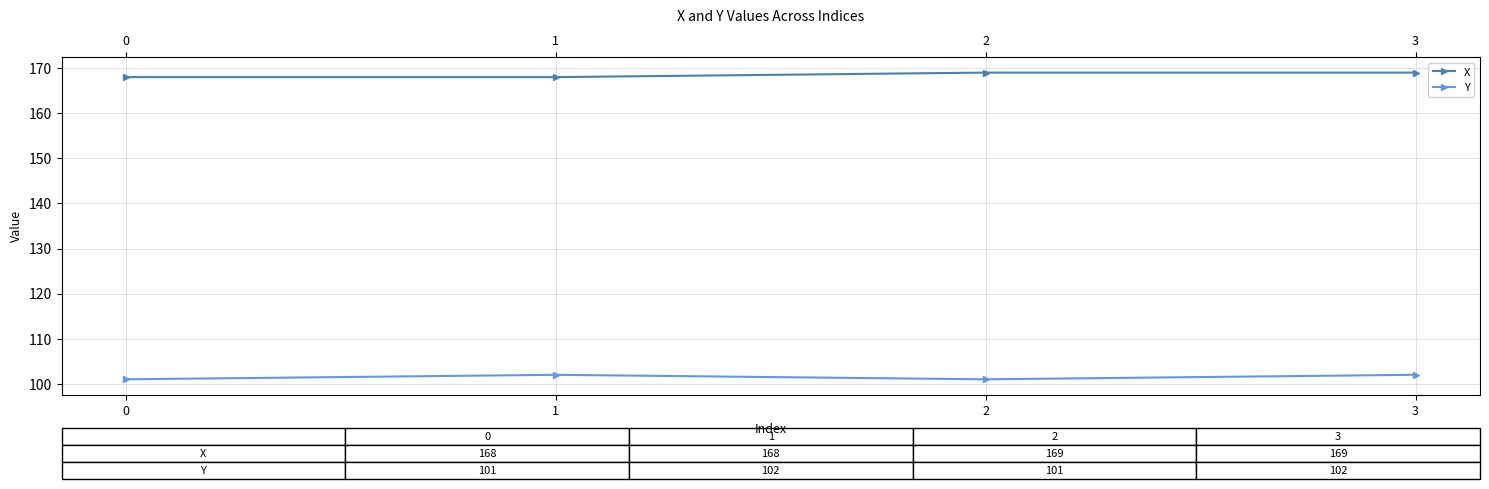

True or false: X and Y intersect in this chart.

False